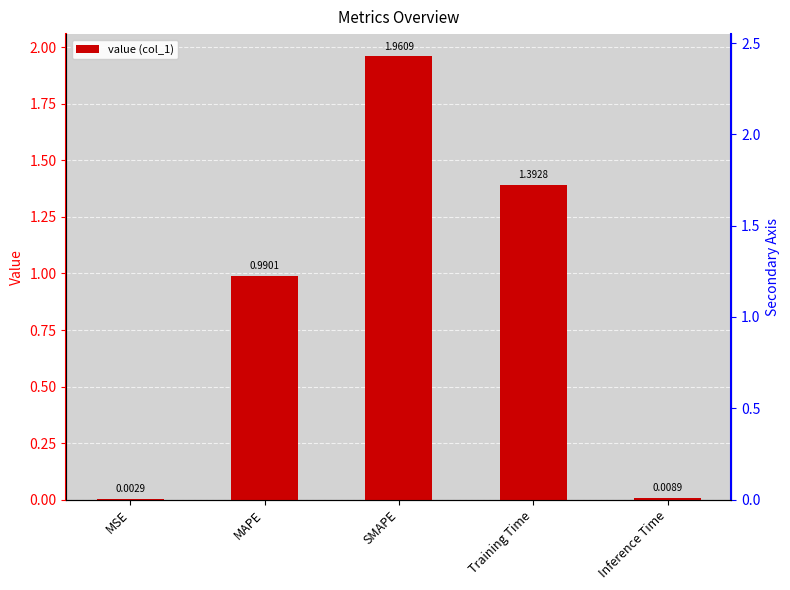

Does the chart contain stacked bars?

No